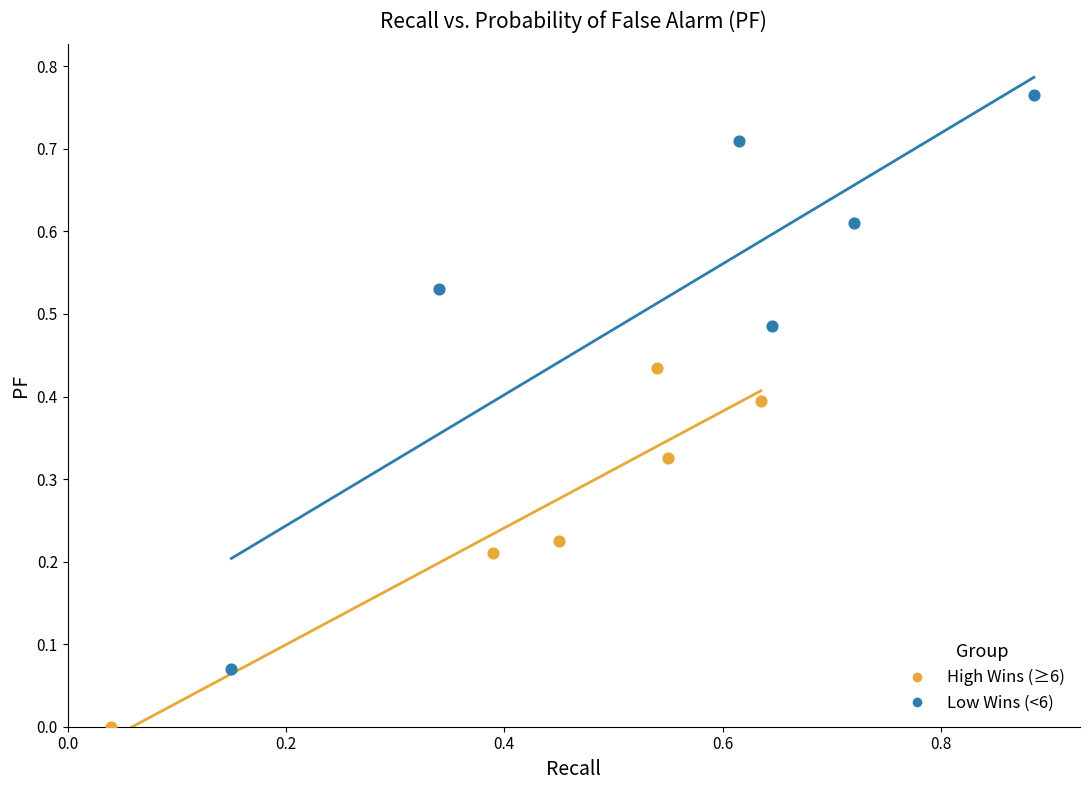

What are all the series names shown in the legend?

High Wins (≥6), Low Wins (<6)